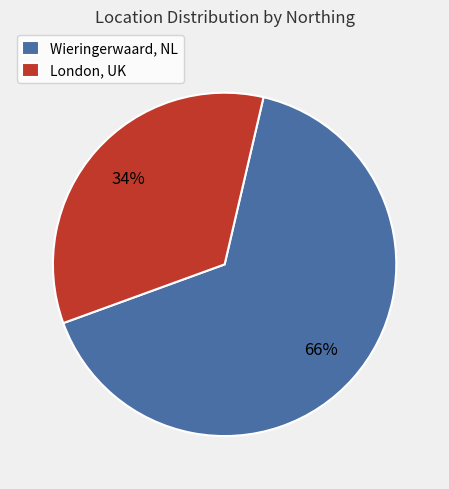

To the nearest percent, what percentage of the pie is London, UK?

34%